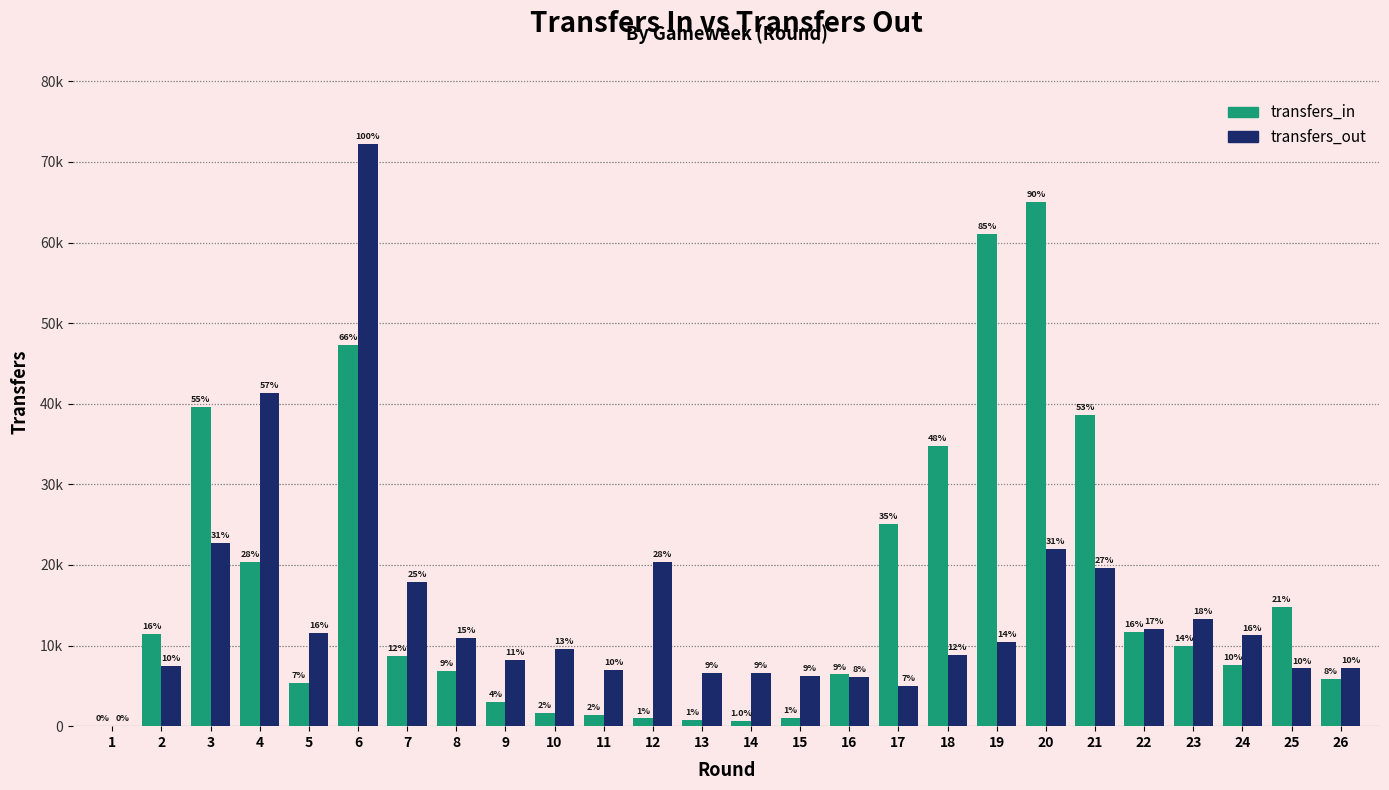

What is the difference between the highest and lowest values at 10?

7944